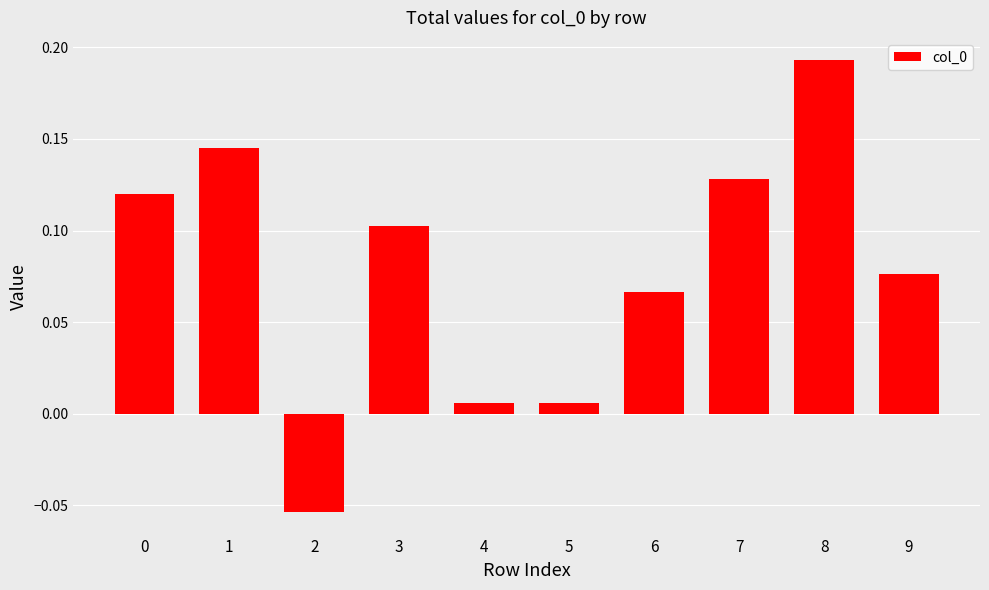

How many data points are less than 0?

1